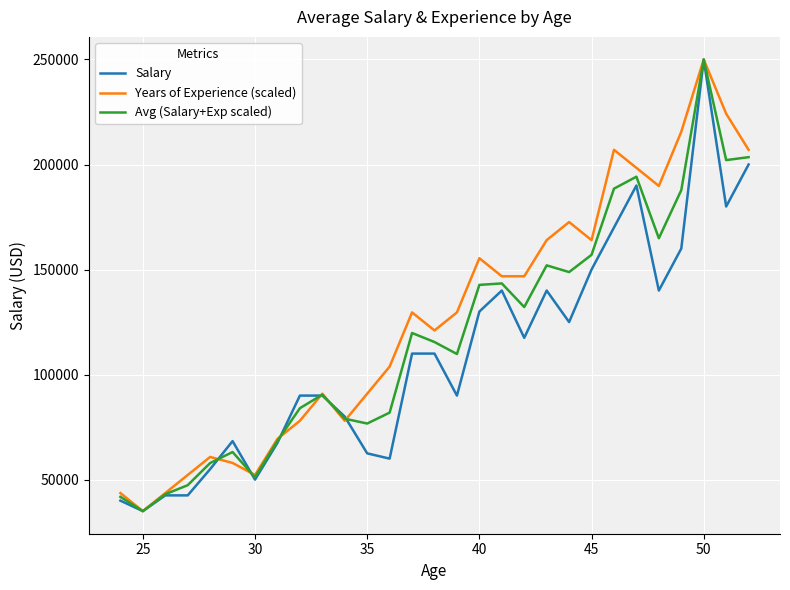

What is the difference between the maximum and second lowest values in the Years of Experience (scaled) series?

206400.0